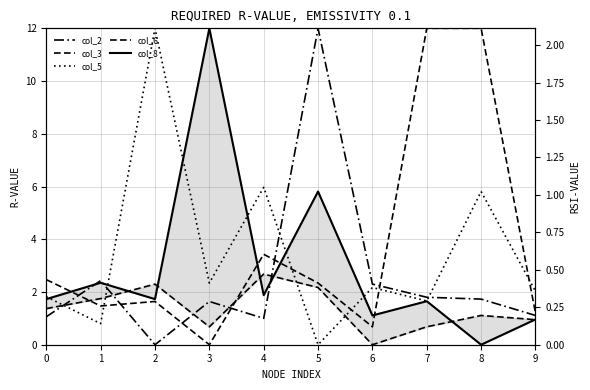

What is the spread (max minus min) of values at 4?

5.0